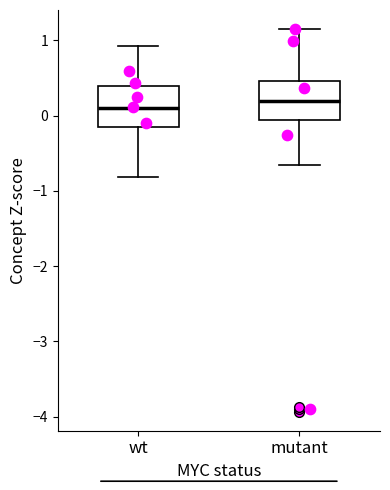

Where does the lower whisker of the box for mutant end on the y-axis? The values are not printed on the chart, so give them approximately, as read against the axis.

-0.7